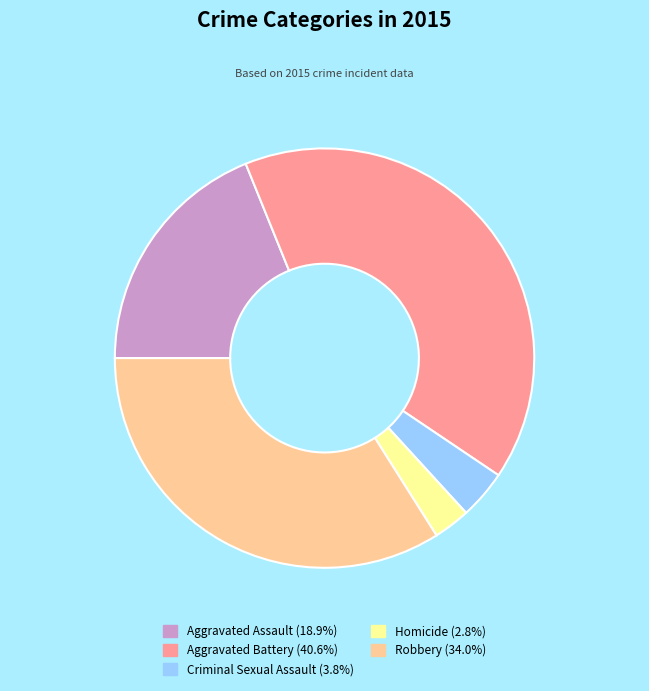

Is Criminal Sexual Assault the majority of the pie?

No